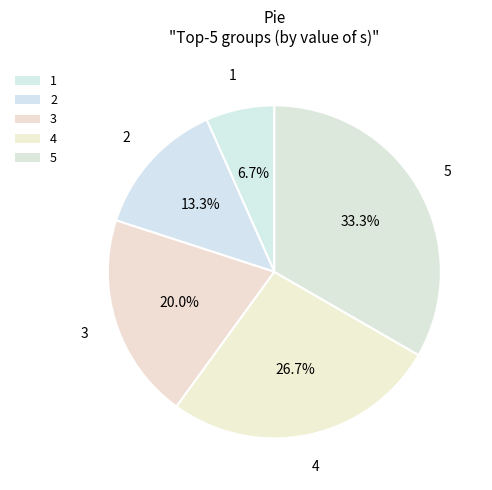

What percentage do 4 and 2 together represent?

40.0%